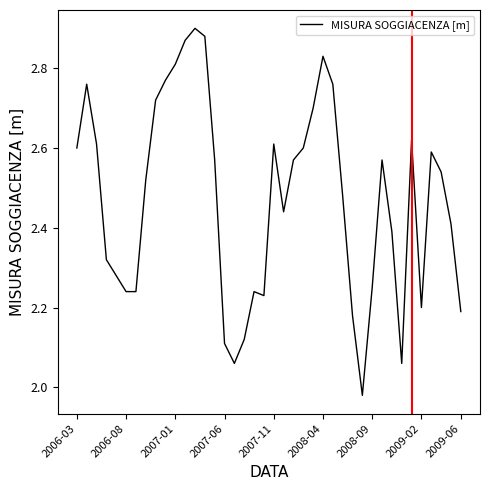

Does the chart have visible grid lines?

No